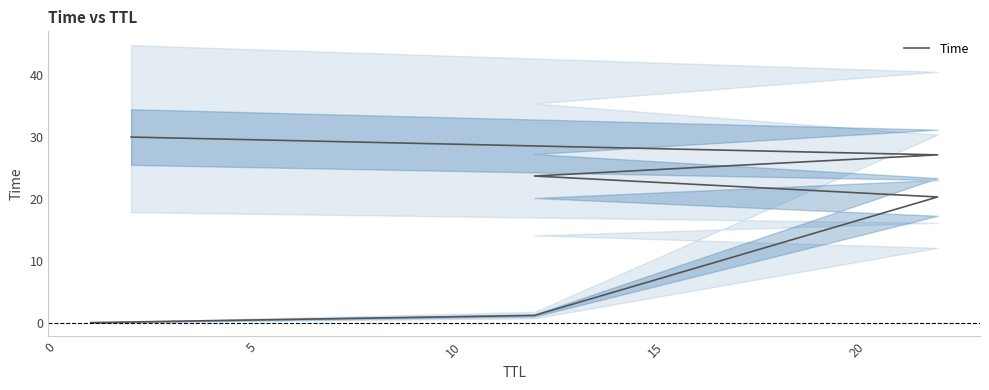

What is the label of the 4th point from the left?

10